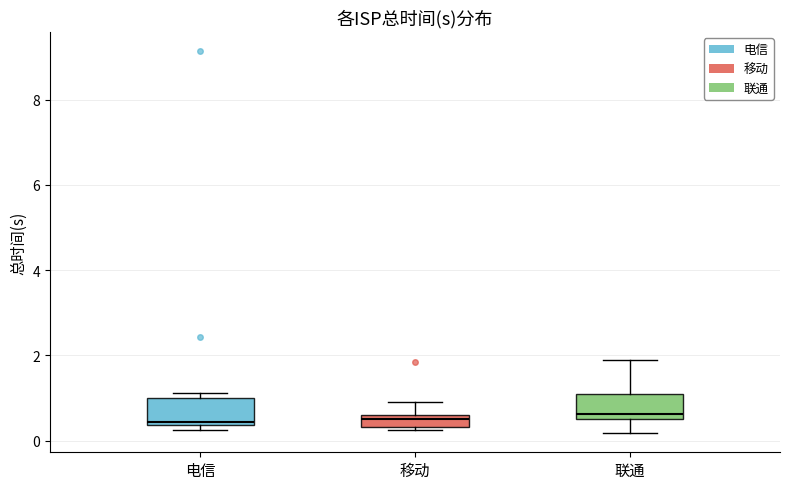

Where is the lower edge of the box for 电信 on the y-axis? The values are not printed on the chart, so give them approximately, as read against the axis.

0.4